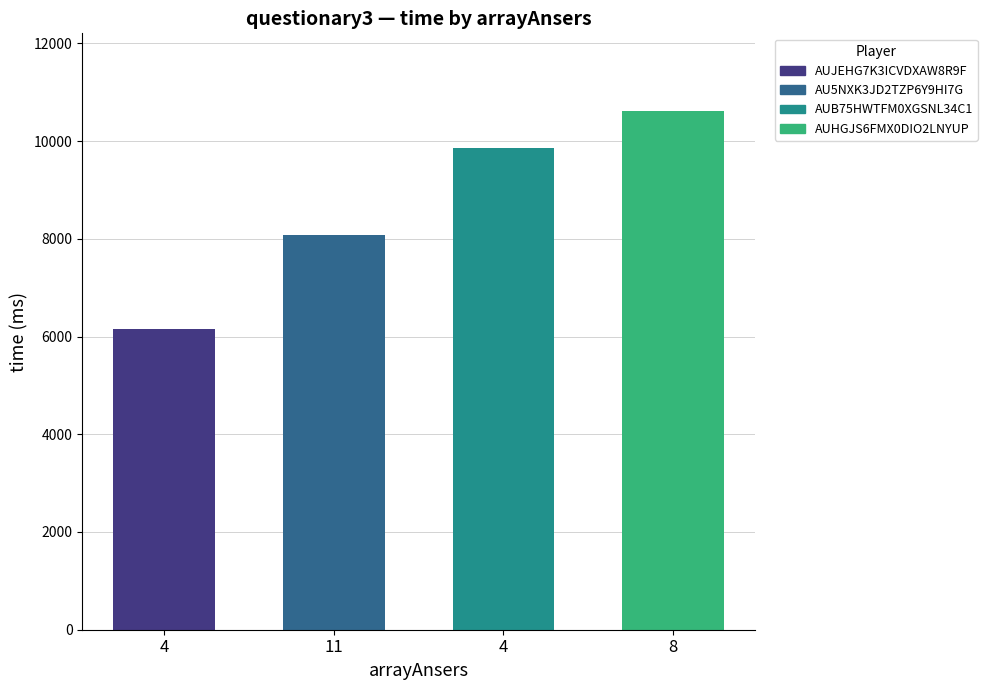

Is it true that the value at 4 is 6161?

True